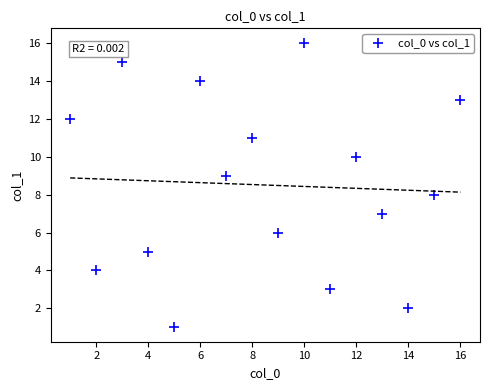

What is the range of X values (max minus min)?

15